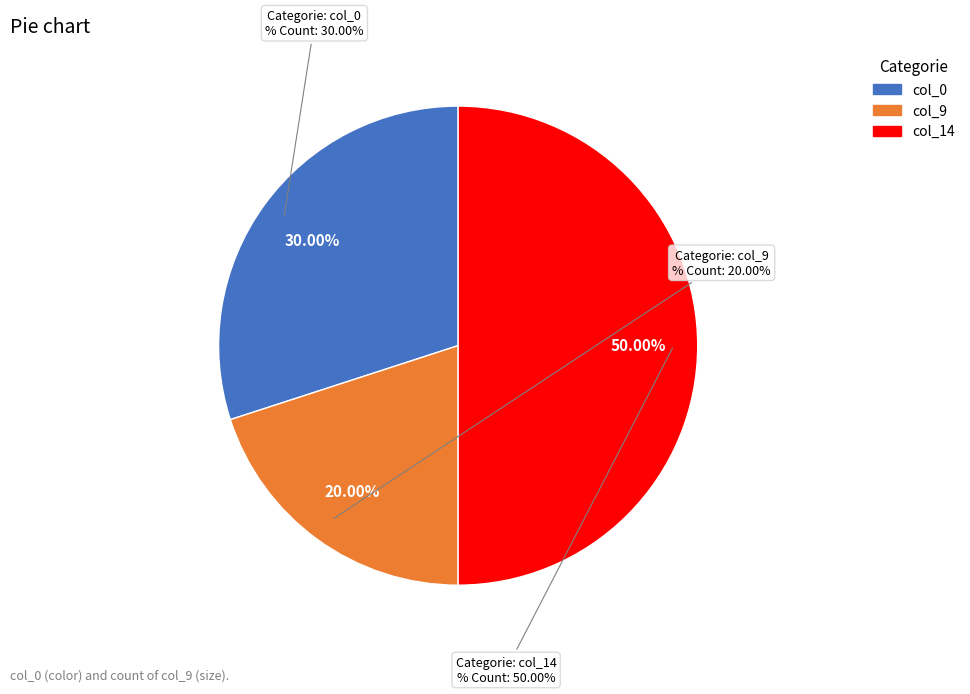

To the nearest percent, what is the difference between the col_0 and col_9 slice percentages?

10%